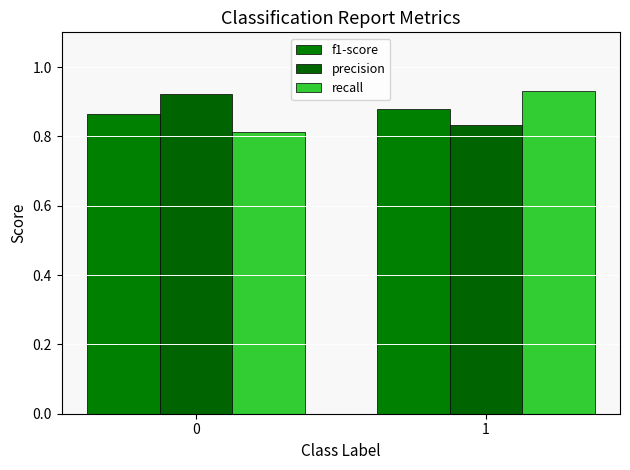

Which has a higher value, 0 or 1?

1